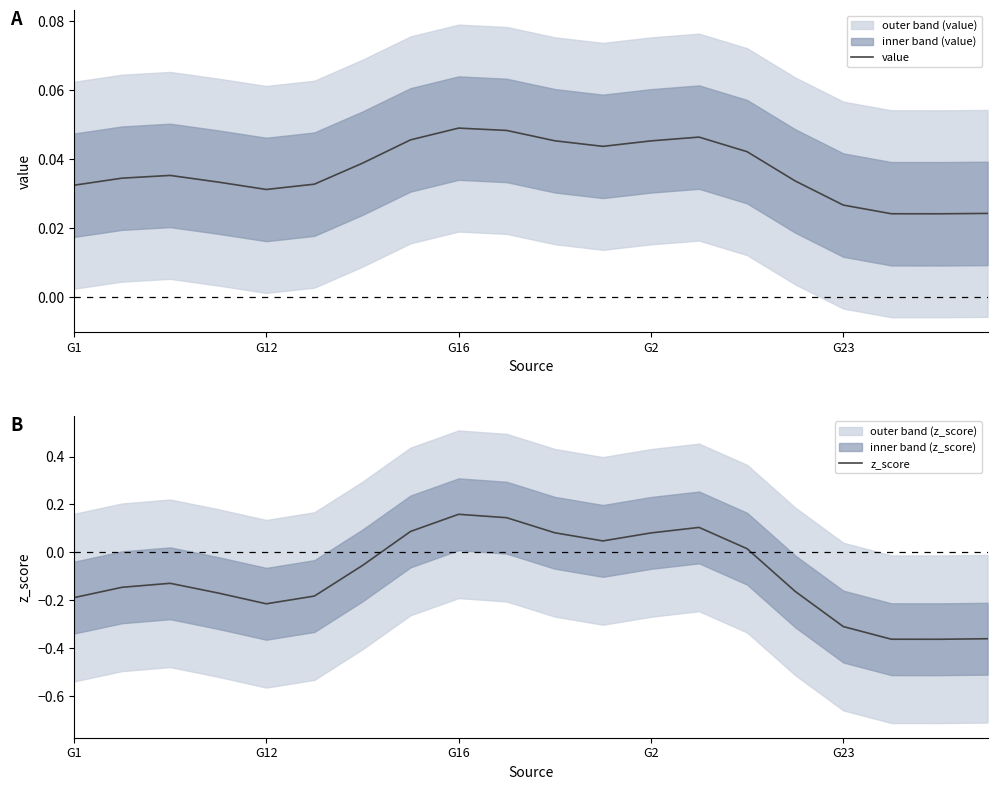

At 18, list the series in order from smallest to largest.

z_score, value